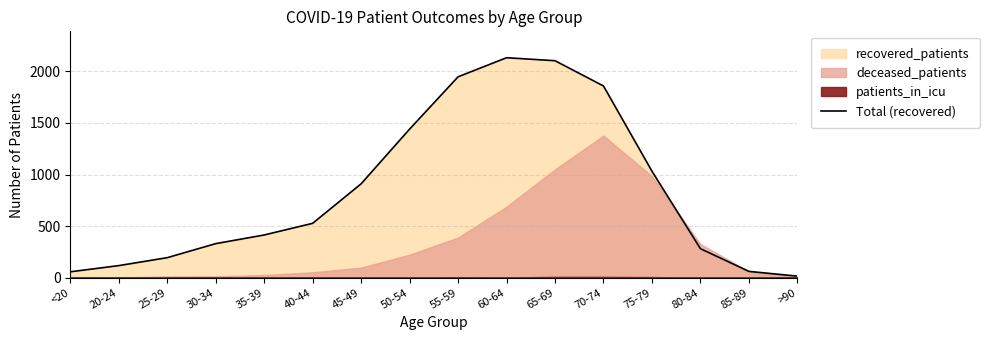

What is the ratio of the value at 70-74 to the value at >90?

123.9